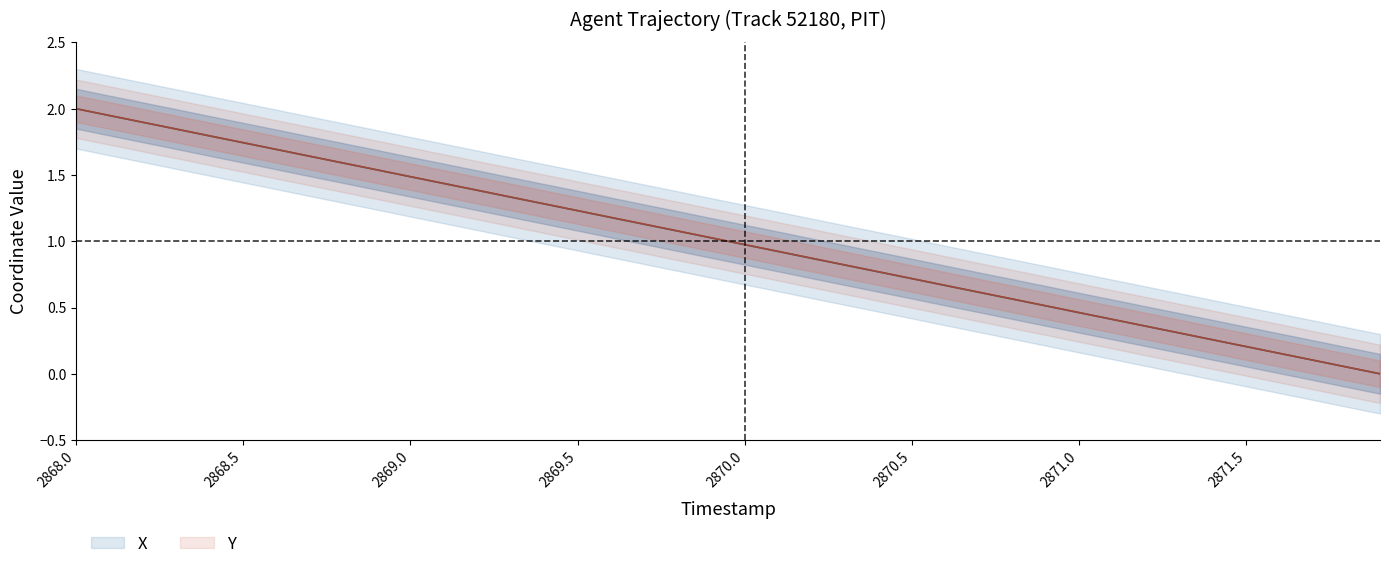

What are all the series names shown in the legend?

X, Y